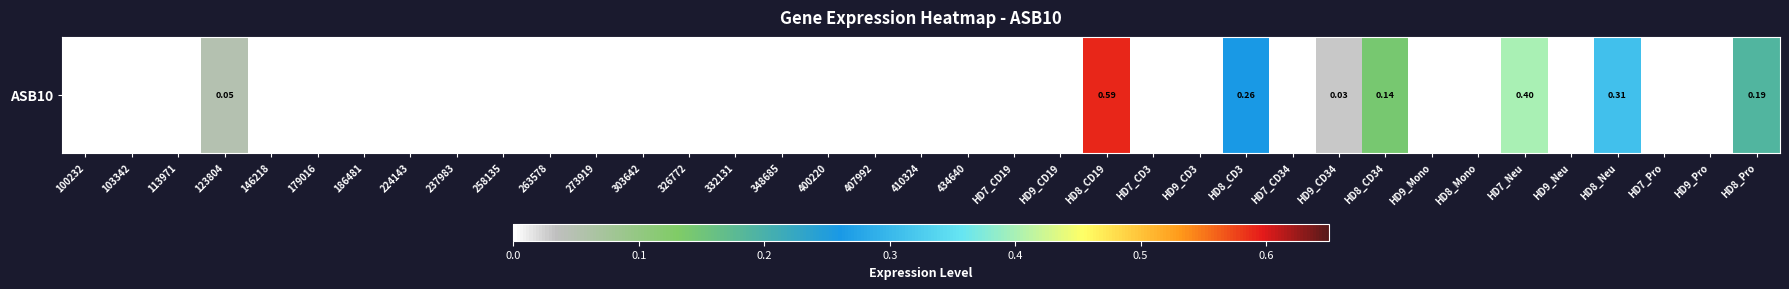

Reading left to right, extract all data points from this chart.

100232=0.0	103342=0.0	113971=0.0	123804=0.1	146218=0.0	179016=0.0	186481=0.0	224143=0.0	237983=0.0	258135=0.0	263578=0.0	273919=0.0	303642=0.0	326772=0.0	332131=0.0	348685=0.0	400220=0.0	407992=0.0	410324=0.0	434640=0.0	HD7_CD19=0.0	HD9_CD19=0.0	HD8_CD19=0.6	HD7_CD3=0.0	HD9_CD3=0.0	HD8_CD3=0.3	HD7_CD34=0.0	HD9_CD34=0.0	HD8_CD34=0.1	HD9_Mono=0.0	HD8_Mono=0.0	HD7_Neu=0.4	HD9_Neu=0.0	HD8_Neu=0.3	HD7_Pro=0.0	HD9_Pro=0.0	HD8_Pro=0.2